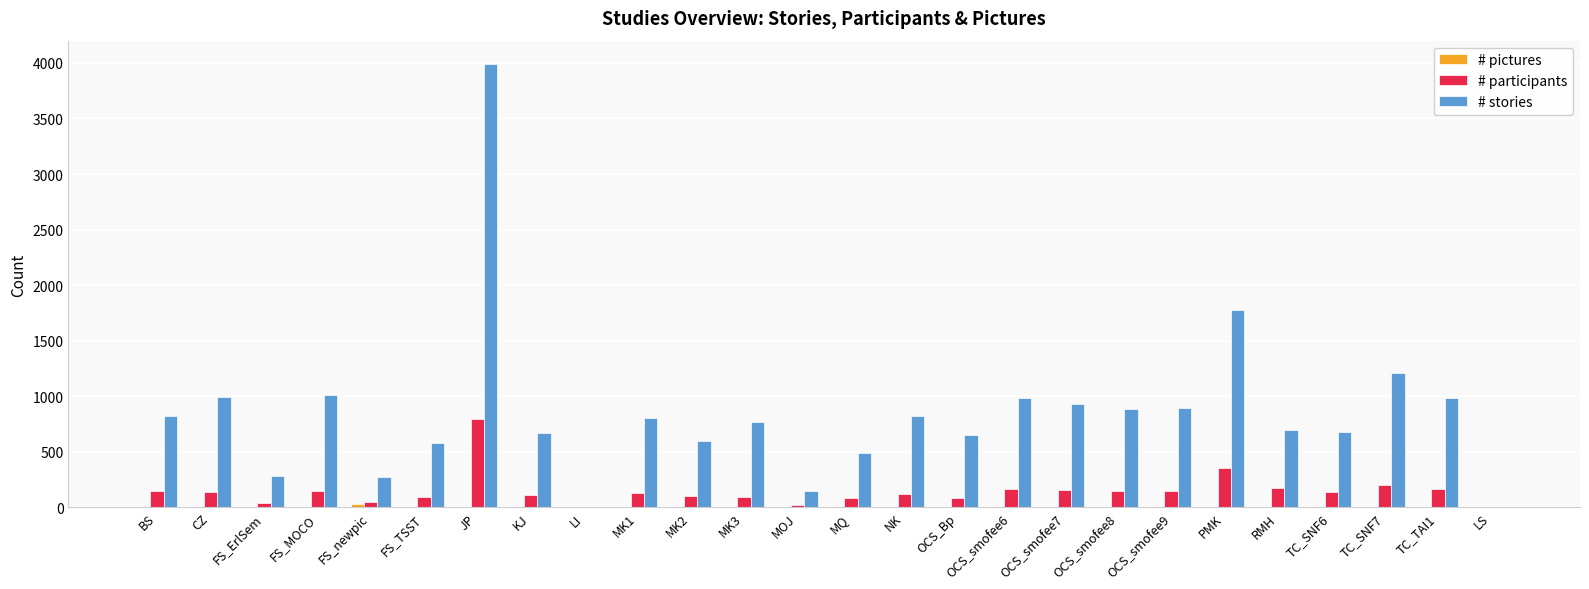

Count the number of data series in this chart.

3